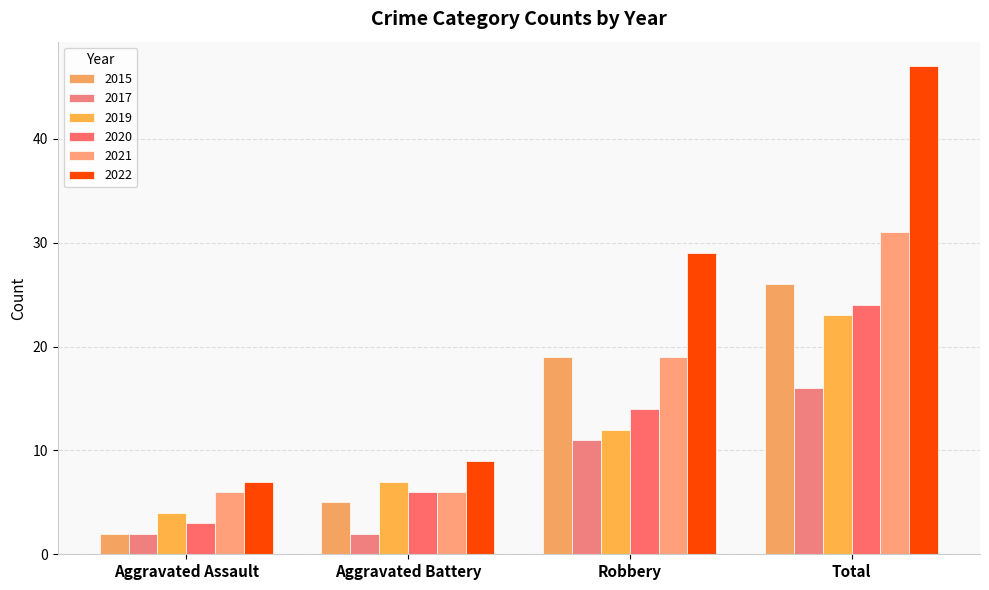

Reading left to right, what are all the values shown in this chart?

2015: Aggravated Assault=2	Aggravated Battery=5	Robbery=19	Total=26
2017: Aggravated Assault=2	Aggravated Battery=2	Robbery=11	Total=16
2019: Aggravated Assault=4	Aggravated Battery=7	Robbery=12	Total=23
2020: Aggravated Assault=3	Aggravated Battery=6	Robbery=14	Total=24
2021: Aggravated Assault=6	Aggravated Battery=6	Robbery=19	Total=31
2022: Aggravated Assault=7	Aggravated Battery=9	Robbery=29	Total=47